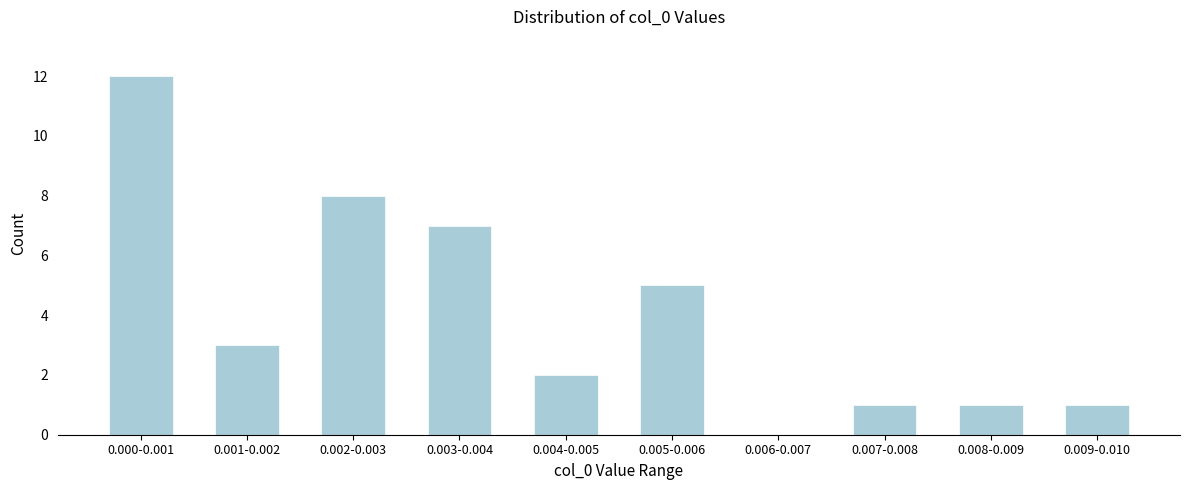

Reading left to right, what are all the values shown in this chart?

0.000-0.001=12	0.001-0.002=3	0.002-0.003=8	0.003-0.004=7	0.004-0.005=2	0.005-0.006=5	0.006-0.007=0	0.007-0.008=1	0.008-0.009=1	0.009-0.010=1